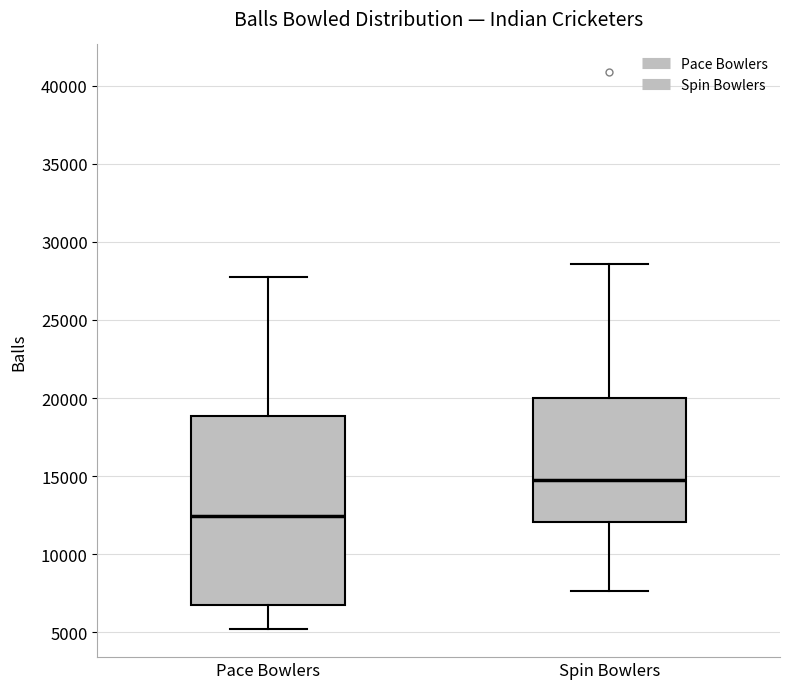

Where does the median line of the box for Pace Bowlers sit on the y-axis? The values are not printed on the chart, so give them approximately, as read against the axis.

12500